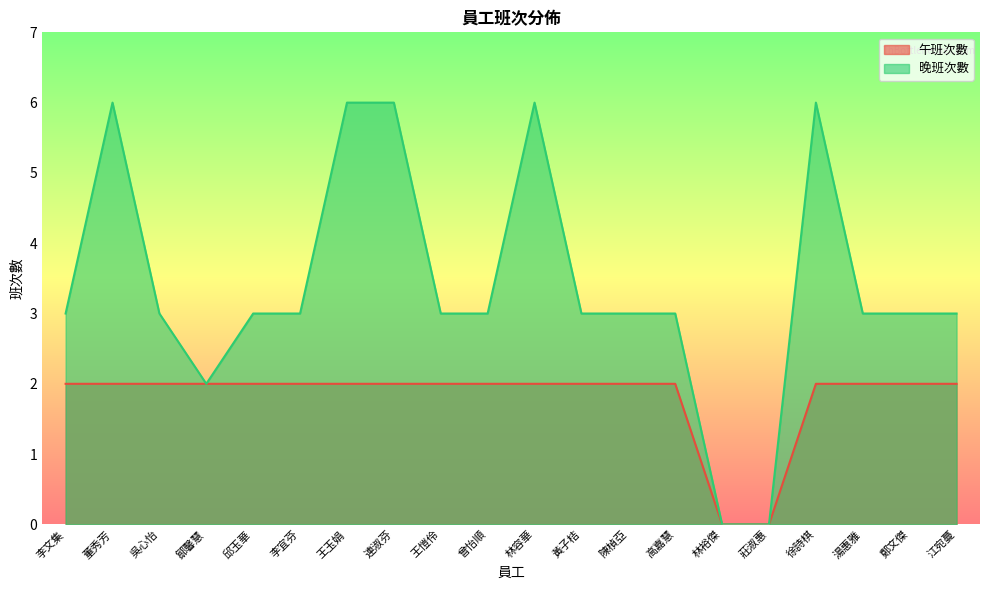

Reading right to left, transcribe all the data shown in this chart.

午班次數: 江宛蔓=2	鄭文傑=2	湯惠雅=2	徐詩棋=2	莊淑惠=0	林裕傑=0	高嘉慧=2	陳楨亞=2	黃子桔=2	林容華=2	曾怡順=2	王愷伶=2	連淑芬=2	王玉娟=2	李宜芬=2	邱玉華=2	鄒馨慧=2	吳心怡=2	董秀芳=2	李文集=2
晚班次數: 江宛蔓=3	鄭文傑=3	湯惠雅=3	徐詩棋=6	莊淑惠=0	林裕傑=0	高嘉慧=3	陳楨亞=3	黃子桔=3	林容華=6	曾怡順=3	王愷伶=3	連淑芬=6	王玉娟=6	李宜芬=3	邱玉華=3	鄒馨慧=2	吳心怡=3	董秀芳=6	李文集=3